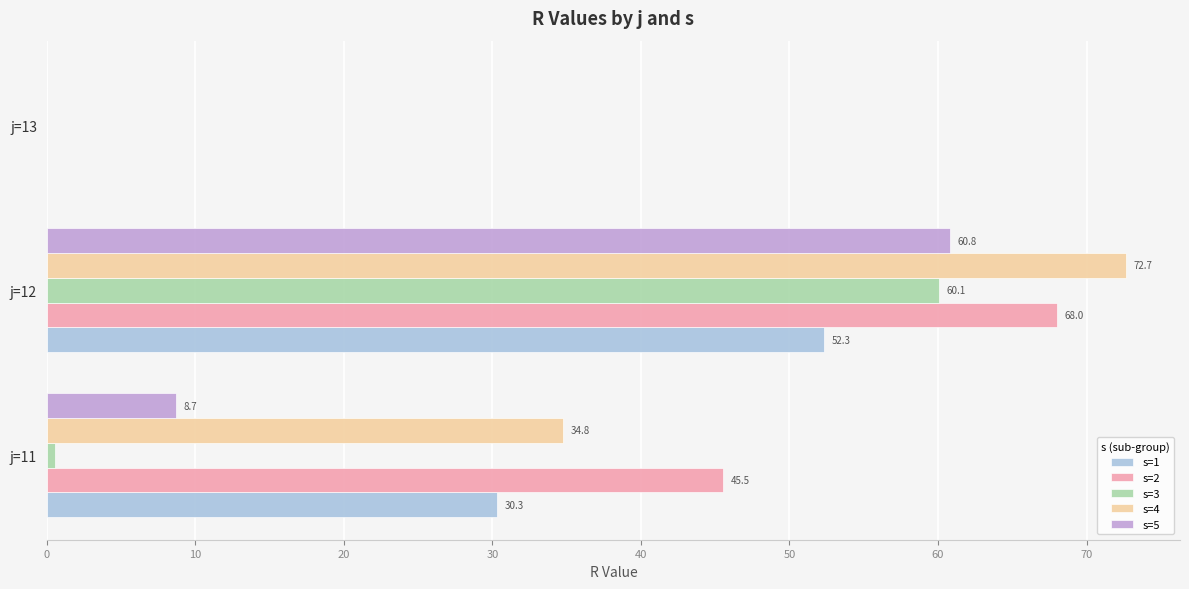

Which series has the largest total across all categories?

s=2